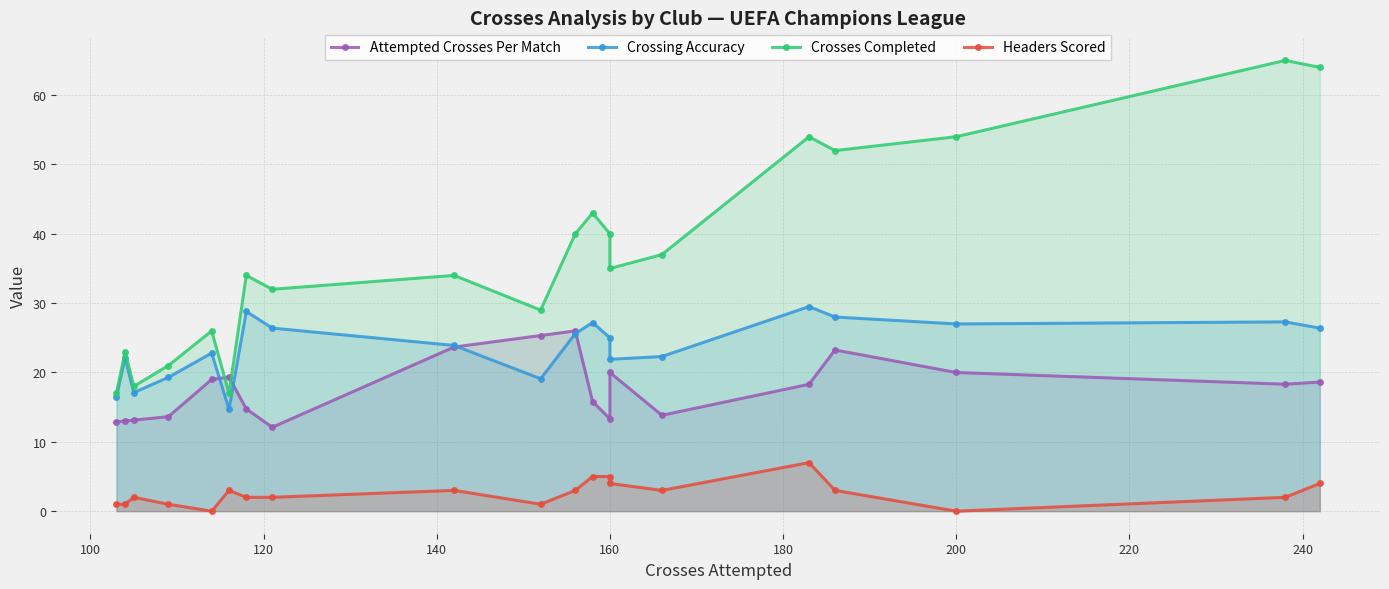

Is it true that Crosses Completed equals 41.3 at 100?

False